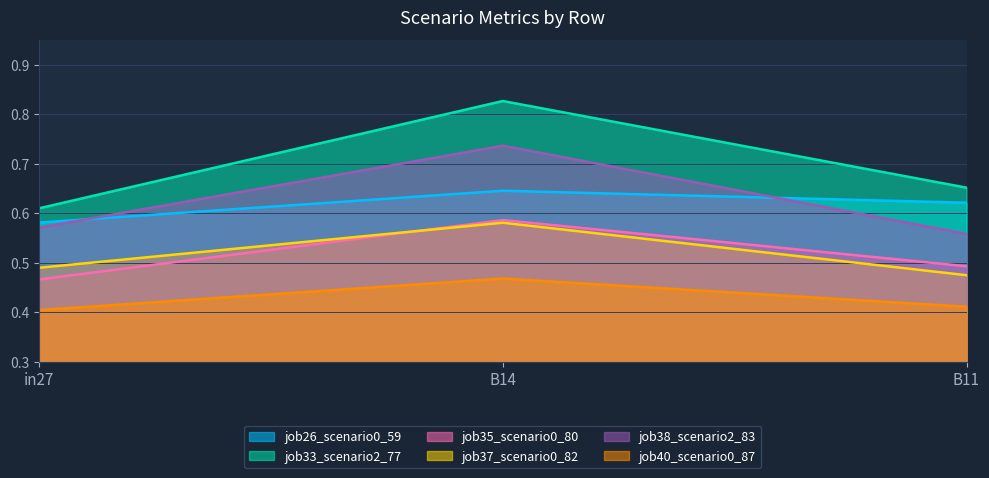

Reading left to right, list all the values displayed in this chart.

job26_scenario0_59: 0.6	0.6	0.6
job33_scenario2_77: 0.6	0.8	0.7
job35_scenario0_80: 0.5	0.6	0.5
job37_scenario0_82: 0.5	0.6	0.5
job38_scenario2_83: 0.6	0.7	0.6
job40_scenario0_87: 0.4	0.5	0.4